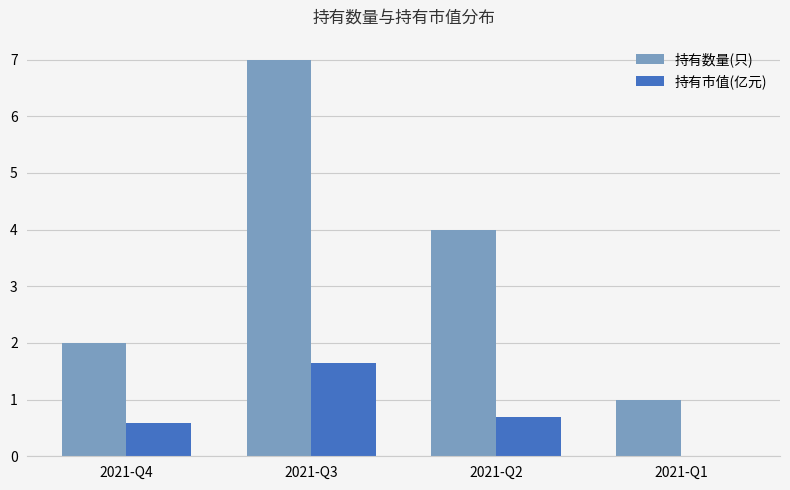

Is the value of 持有市值(亿元) at 2021-Q1 greater than the value of 持有数量(只) at 2021-Q1?

No